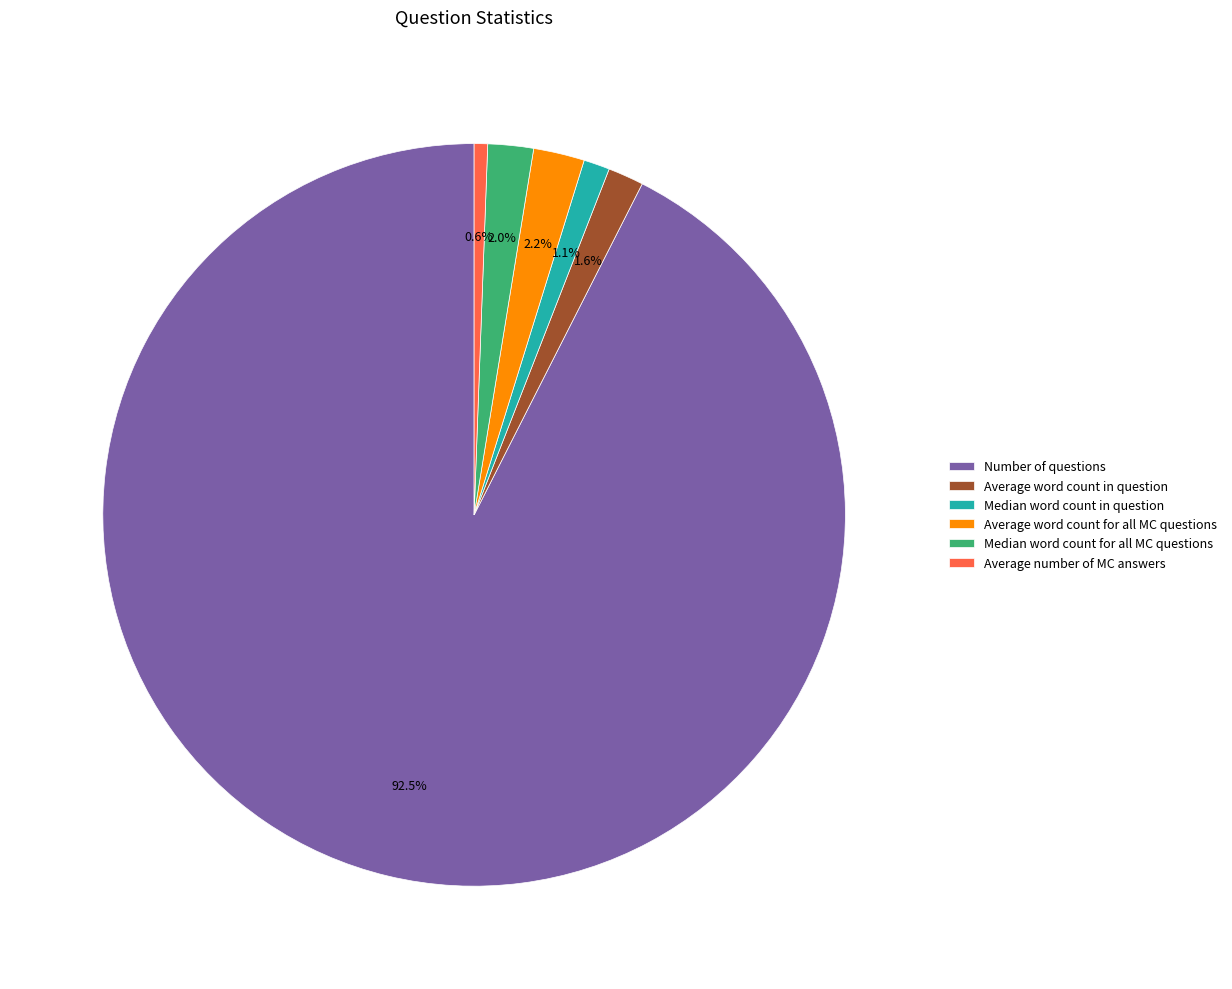

To the nearest percent, what is the average slice percentage?

17%